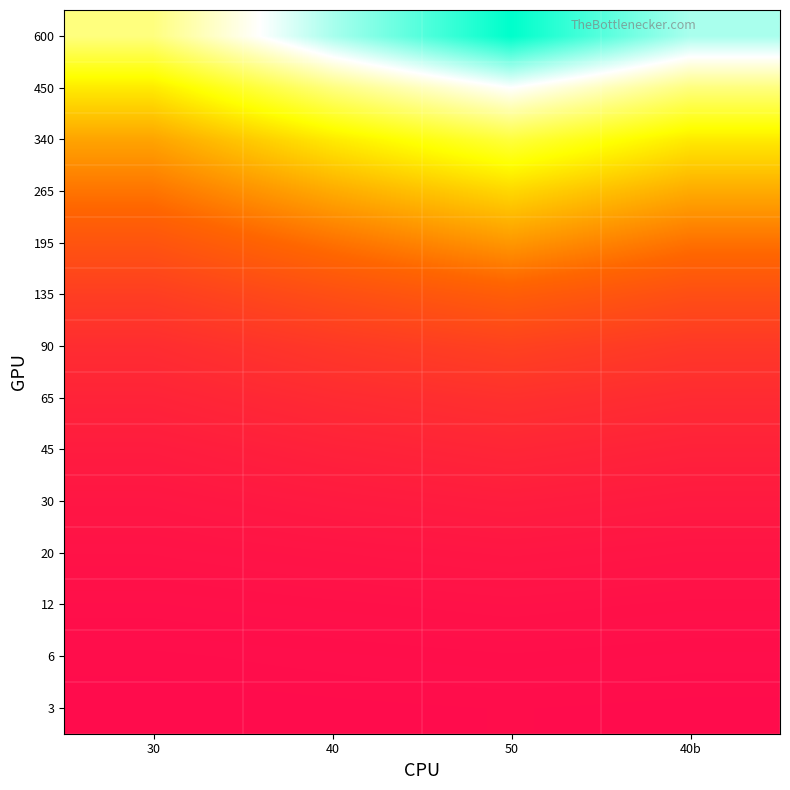

Reading left to right, what are all the values shown in this chart?

3: 30=3	40=4	50=5	40b=4
6: 30=6	40=8	50=10	40b=8
12: 30=12	40=15	50=18	40b=15
20: 30=20	40=25	50=30	40b=25
30: 30=30	40=40	50=48	40b=40
45: 30=45	40=60	50=72	40b=60
65: 30=65	40=85	50=100	40b=85
90: 30=90	40=120	50=145	40b=120
135: 30=135	40=180	50=220	40b=180
195: 30=195	40=260	50=320	40b=260
265: 30=265	40=350	50=420	40b=350
340: 30=340	40=450	50=540	40b=450
450: 30=450	40=600	50=720	40b=600
600: 30=600	40=800	50=960	40b=800